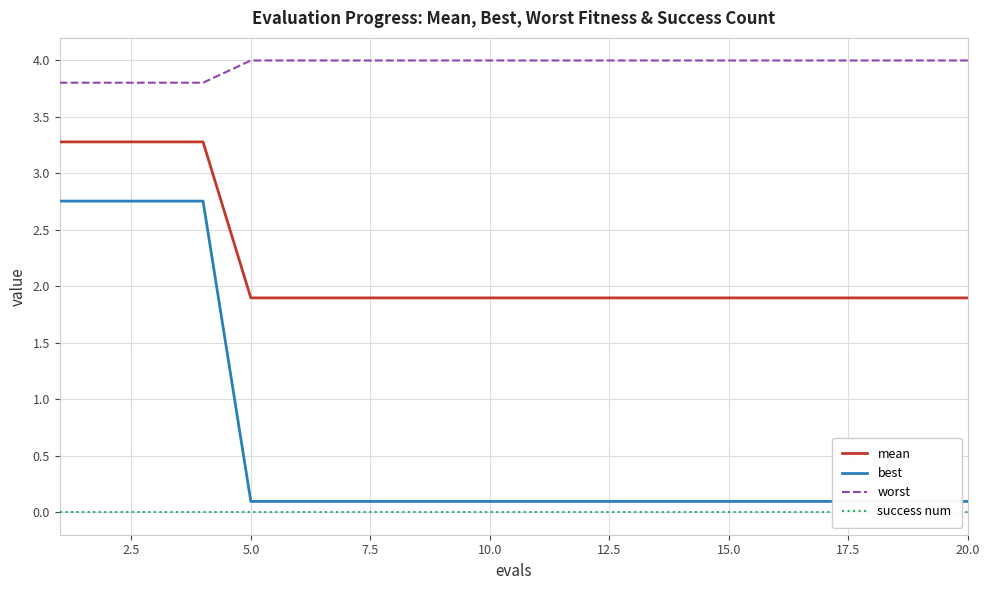

How many data points does each series have?

20